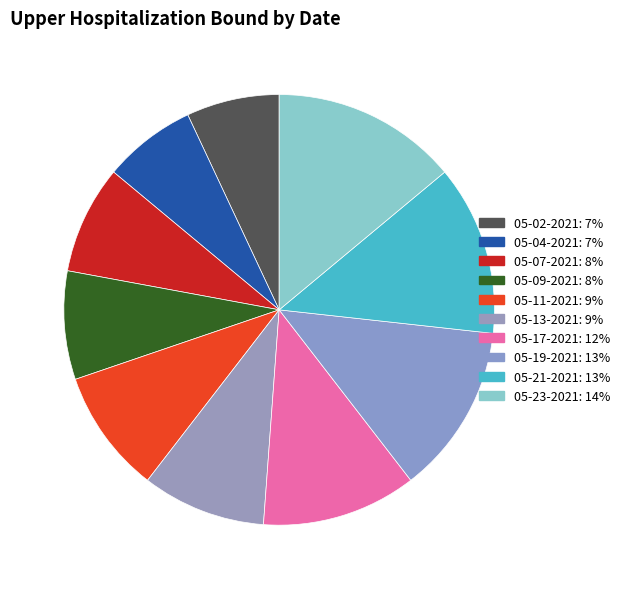

Which slice is the largest?

05-23-2021